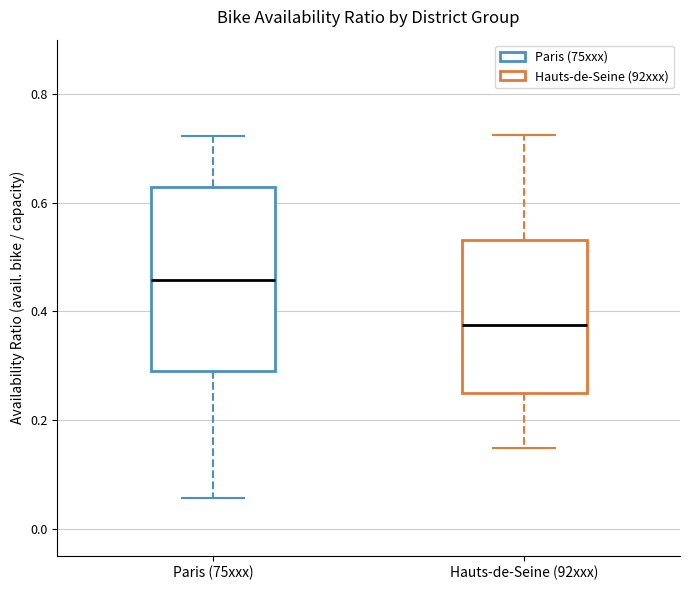

Where does the median line of the box for Hauts-de-Seine (92xxx) sit on the y-axis? The values are not printed on the chart, so give them approximately, as read against the axis.

0.38